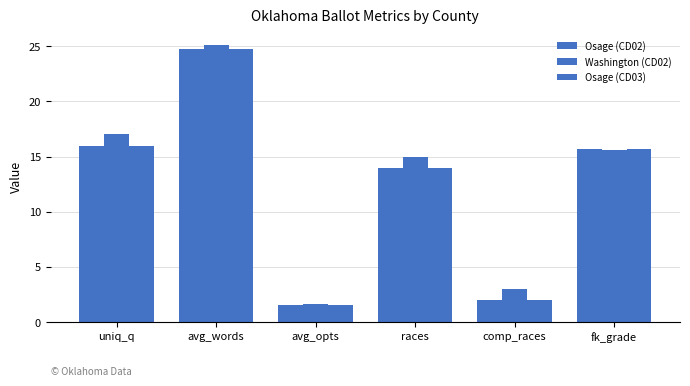

How many categories are shown in the chart?

6